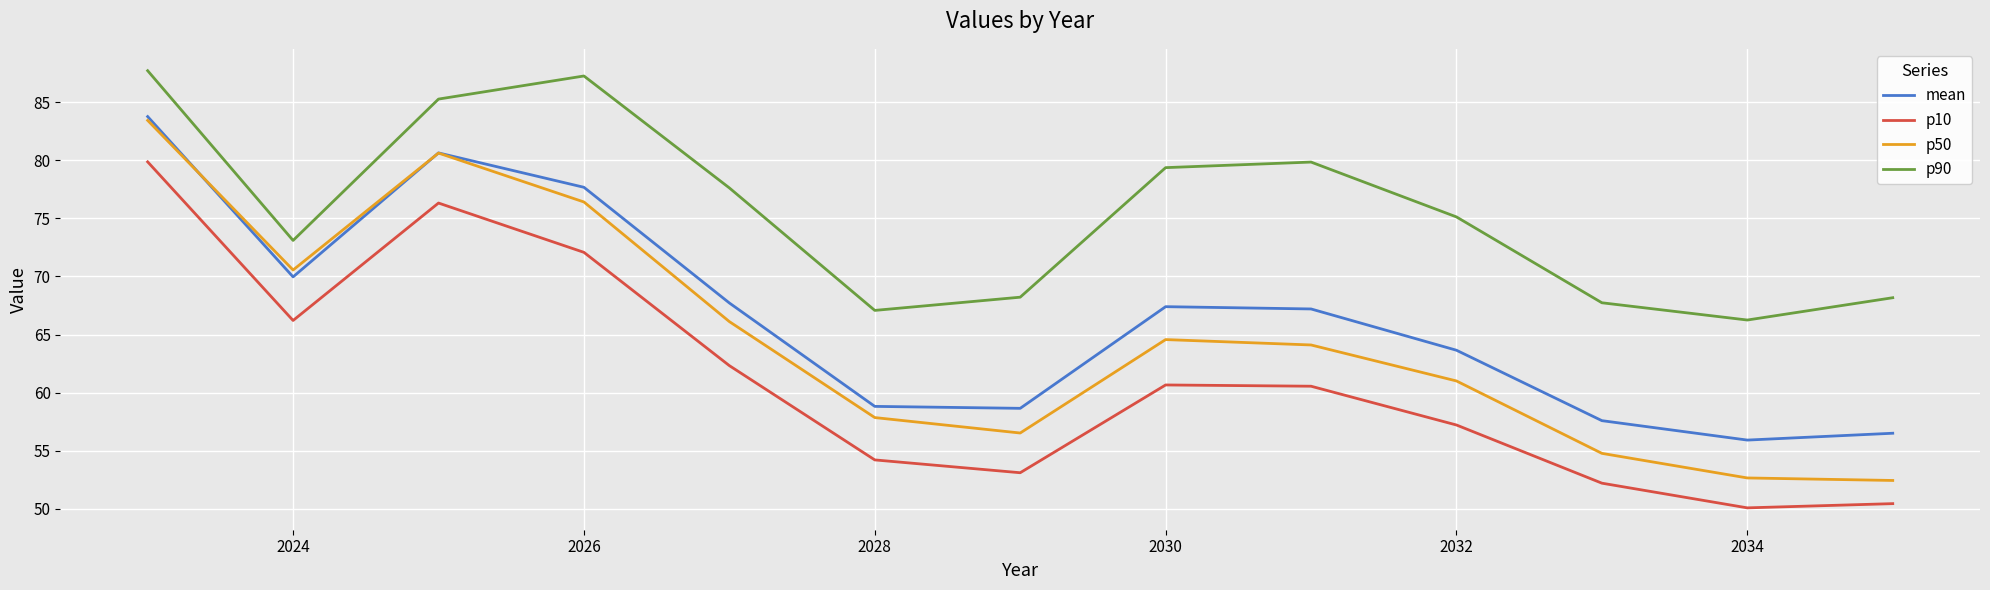

What is the minimum value shown in the chart?

50.1